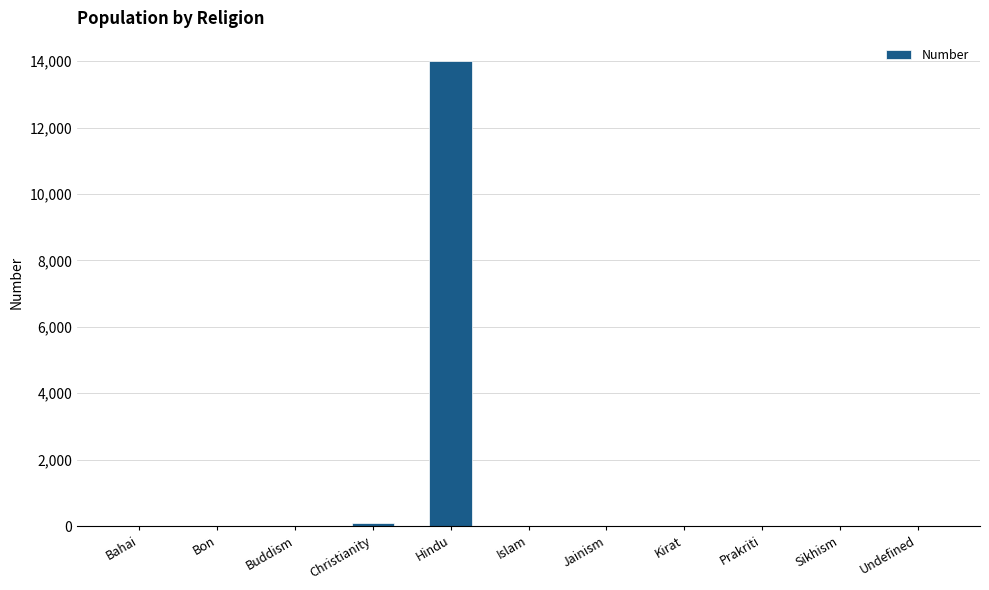

What is the sum of all values?

14080